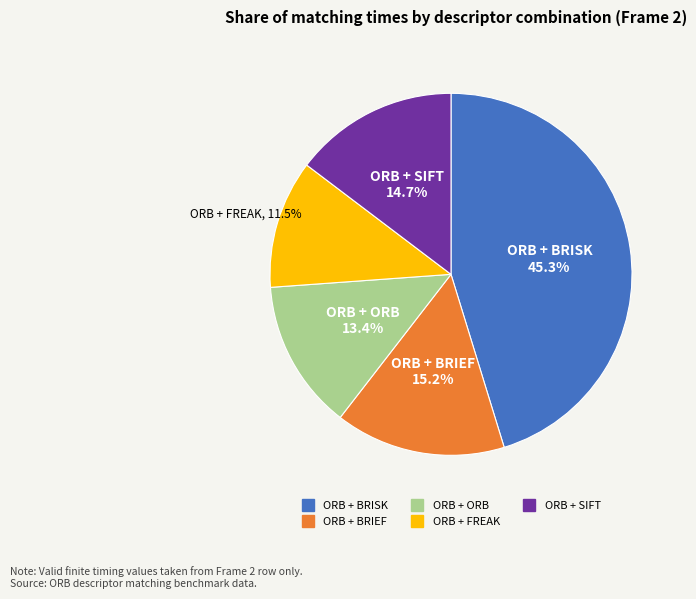

What percentage is NOT represented by ORB + FREAK?

88.5%